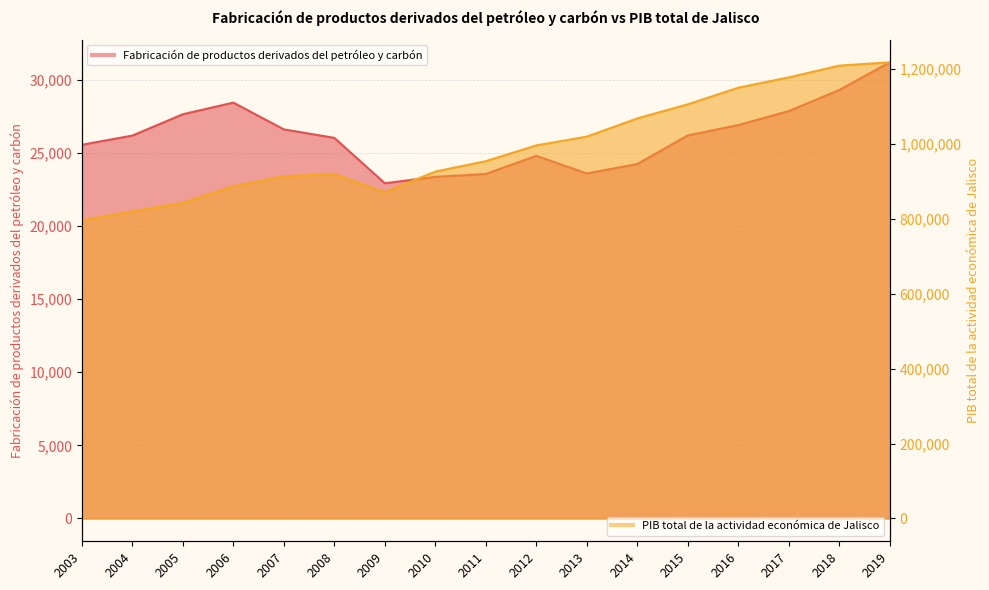

What is the minimum value shown in the chart?

22916.7